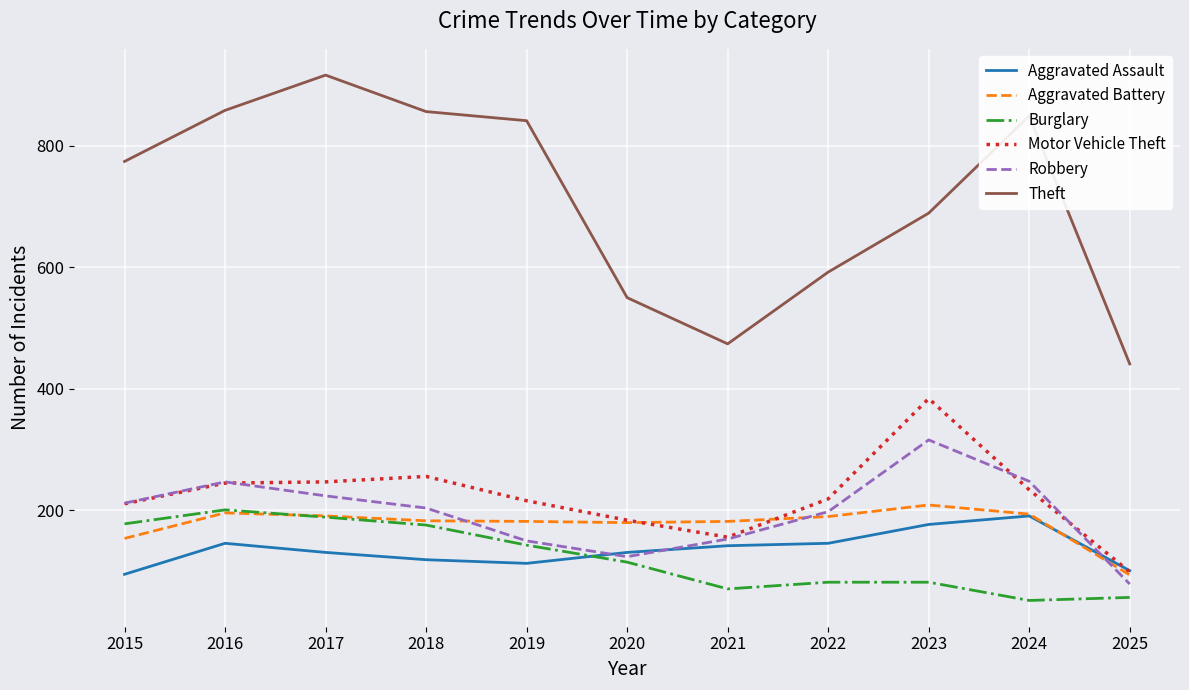

The Motor Vehicle Theft series shows 414 at 2024. True or false?

False